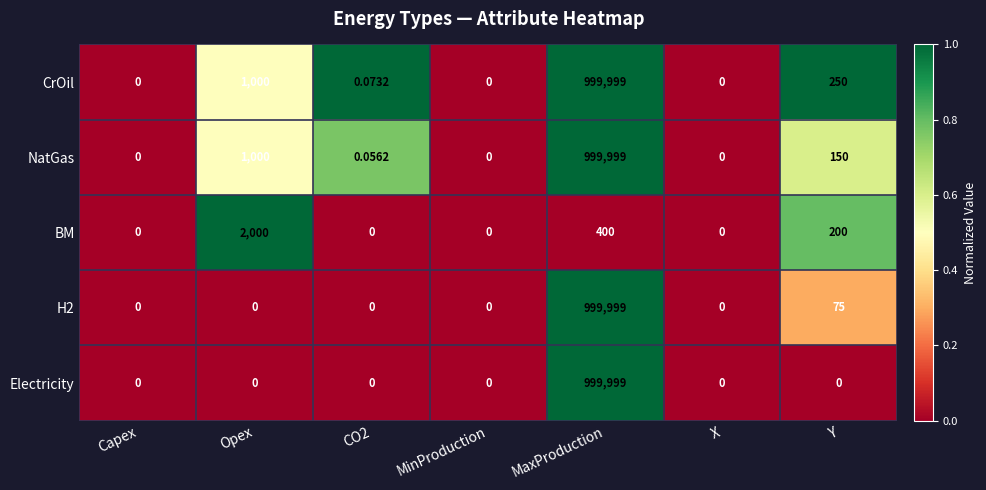

At which category is the sum across all series the highest?

MaxProduction